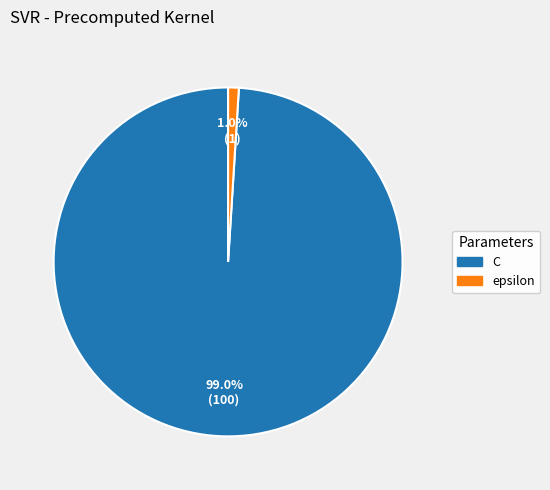

Rank the categories by value from highest to lowest.

C, epsilon